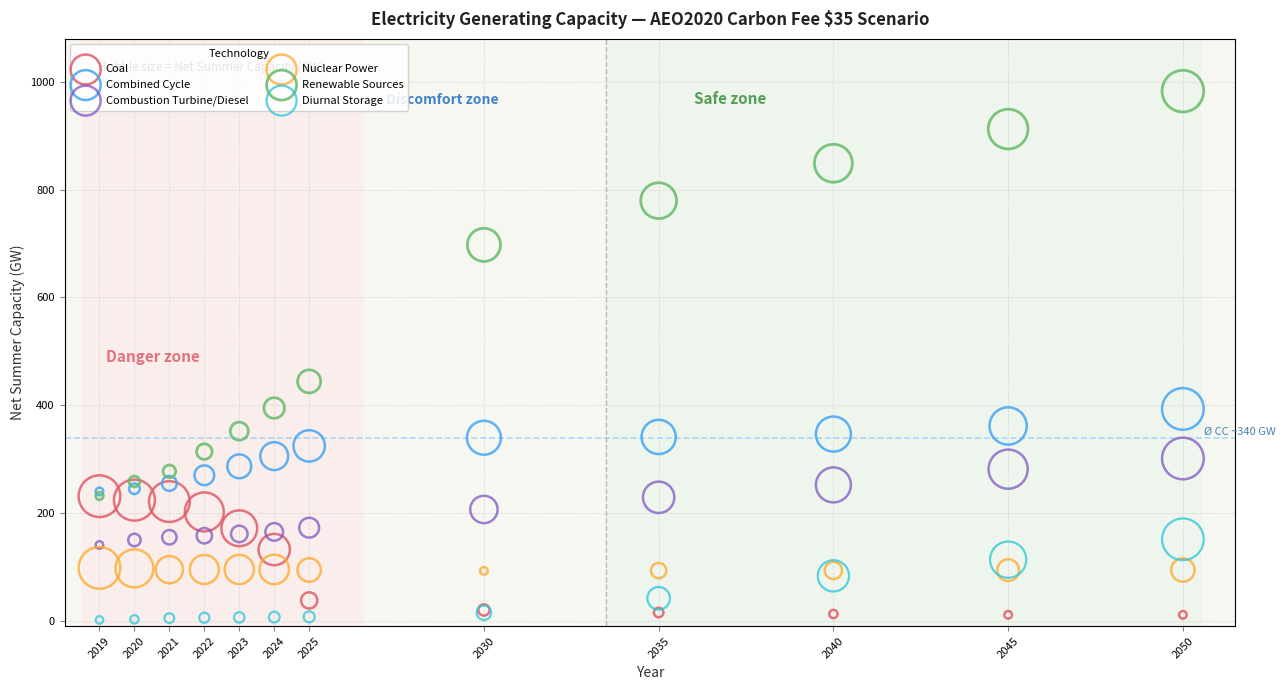

Which series contains the lowest Y value?

Diurnal Storage